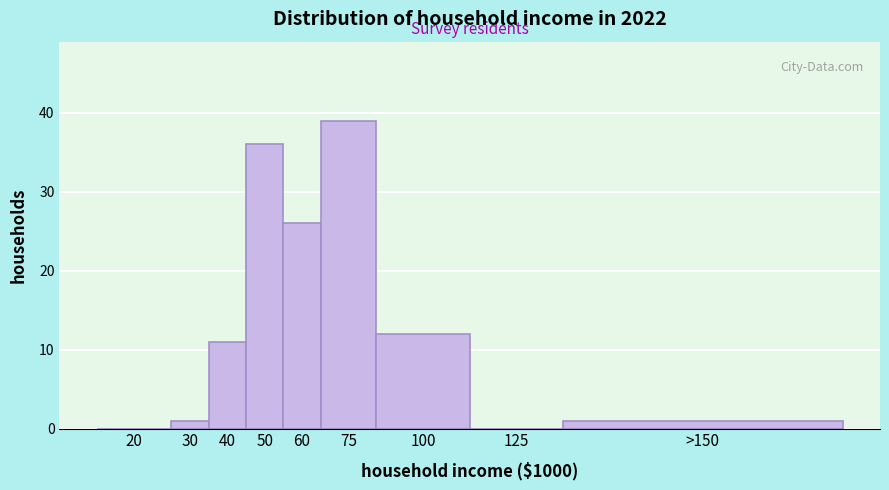

Reading right to left, list all the values displayed in this chart.

>150=1	125=0	100=12	75=39	60=26	50=36	40=11	30=1	20=0